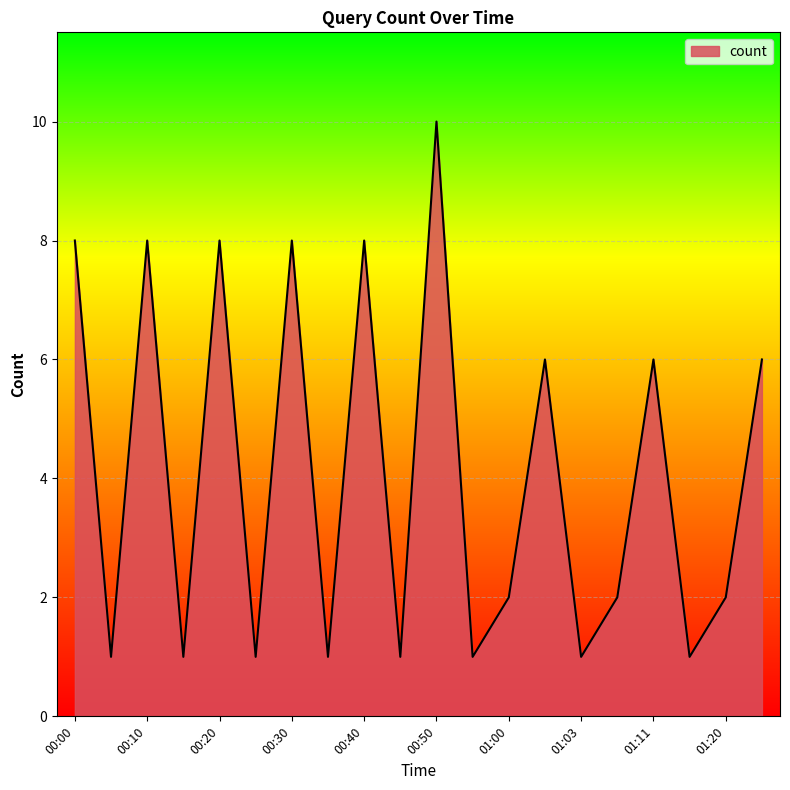

What is the difference between the maximum and minimum values?

9